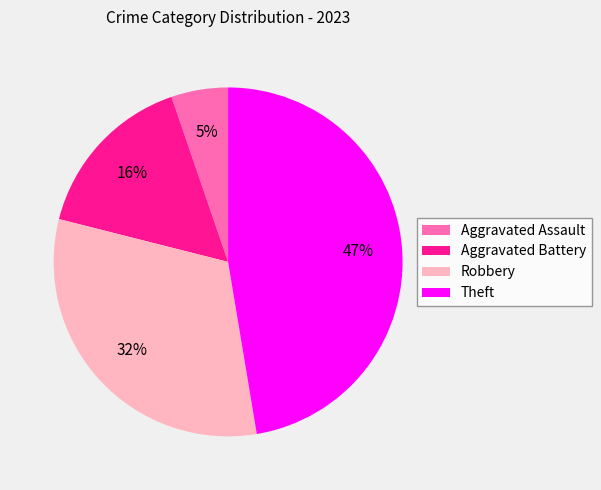

Does Aggravated Battery account for over 50% of the chart?

No